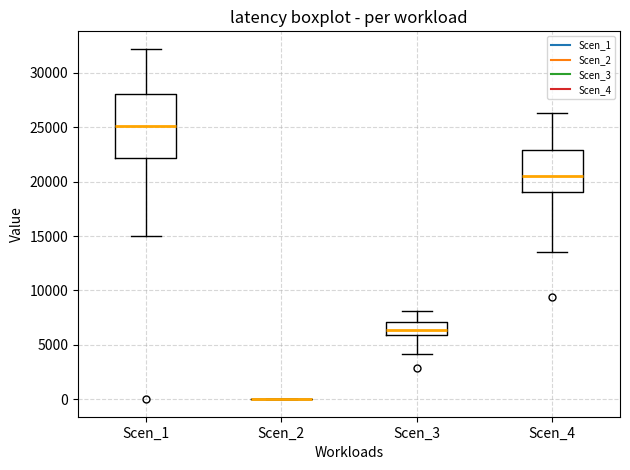

Reading left to right, transcribe this box plot: for each box, give where its median line is, the range the box spans, and where its two whiskers end, as read against the y-axis. The values are not printed on the chart, so give them approximately, as read against the axis.

Scen_1: median 25000, box 22000 to 28000, whiskers 15000 to 32000
Scen_2: box collapsed to a line at 0, whiskers 0 to 0
Scen_3: median 6500, box 6000 to 7000, whiskers 4000 to 8000
Scen_4: median 20500, box 19000 to 23000, whiskers 13500 to 26500